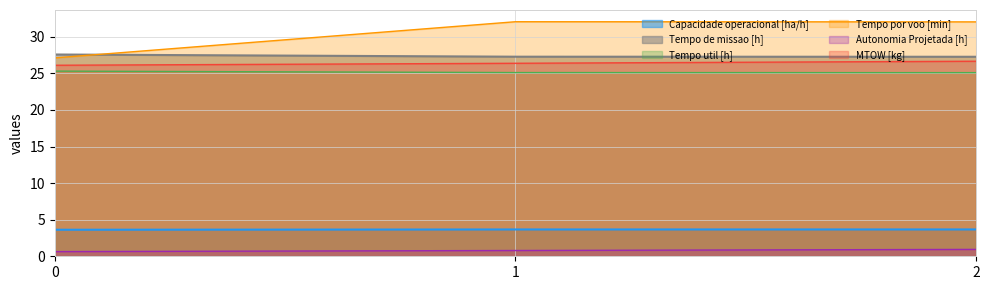

What is the spread (max minus min) of values at 2?

31.1